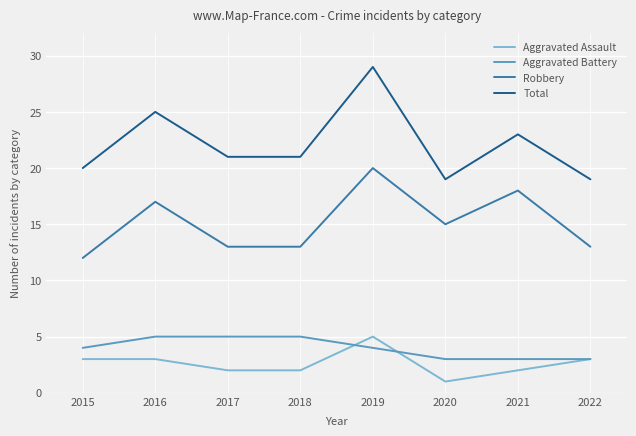

Which series has the largest total across all categories?

Total